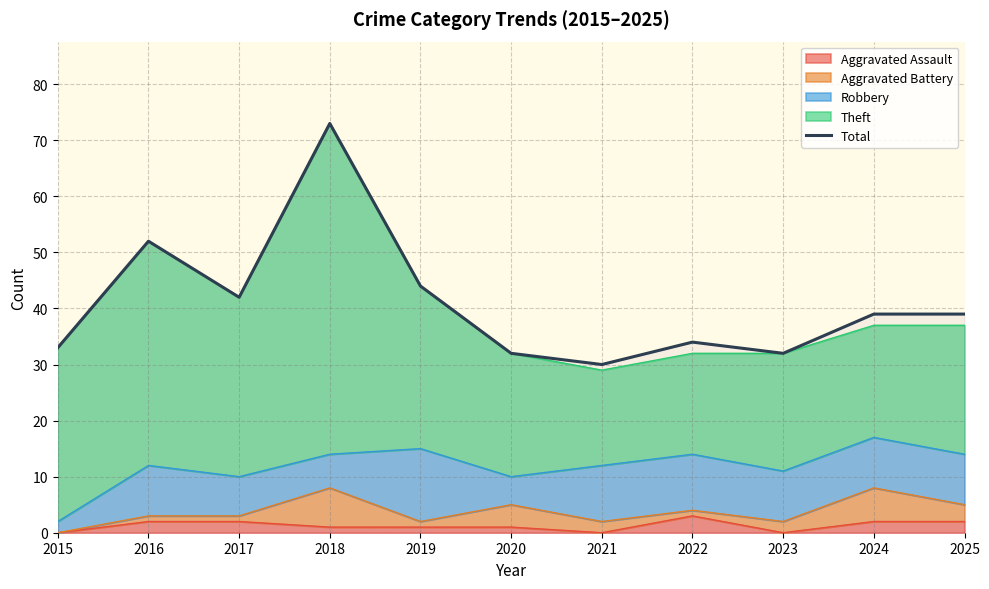

What is the change in value from 2015 to 2019?

+11